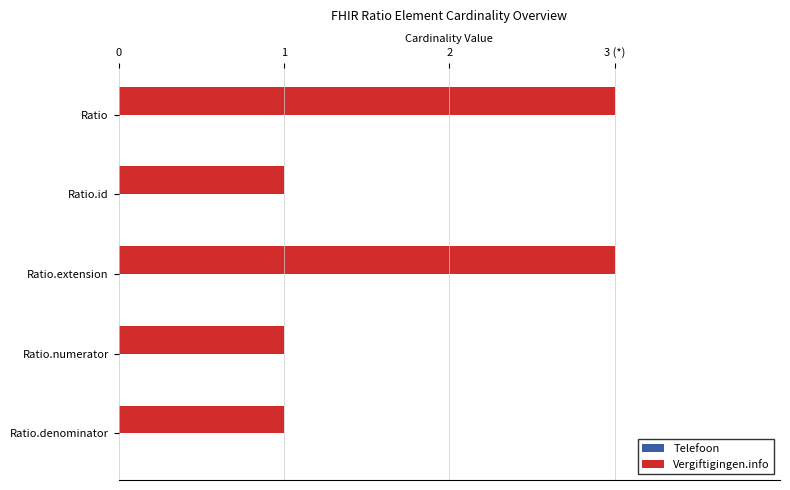

Are the bars horizontal?

Yes